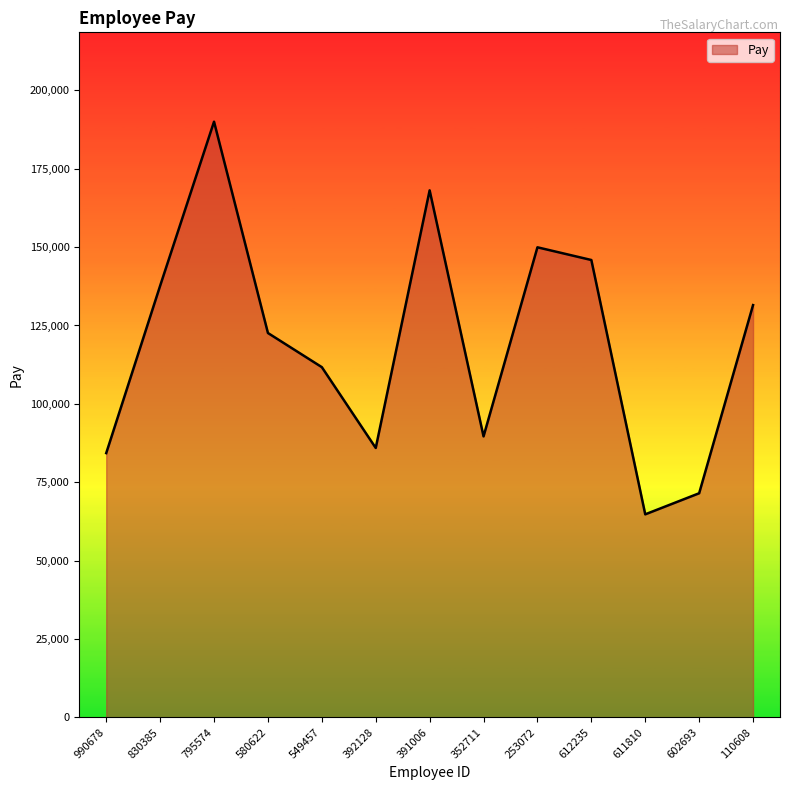

At which category does the chart reach its minimum across all series?

611810